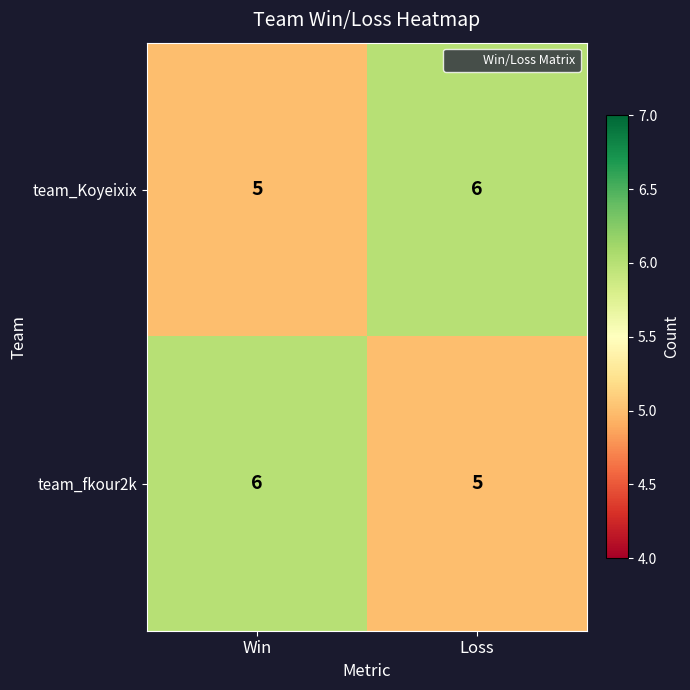

How many distinct data groups are displayed?

2